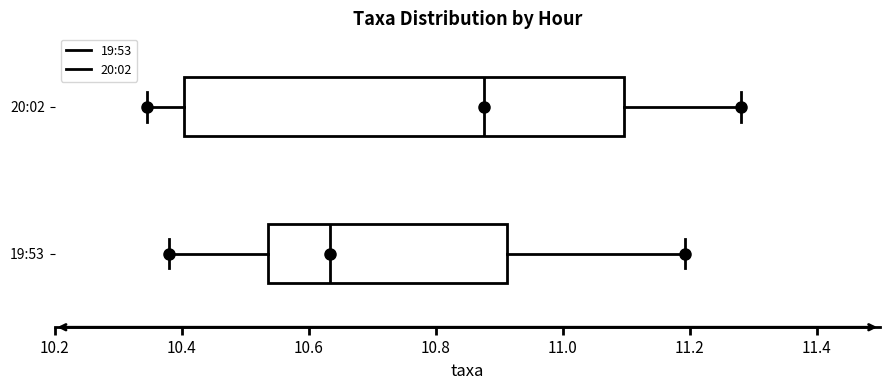

Which box's median line is the furthest to the right?

20:02